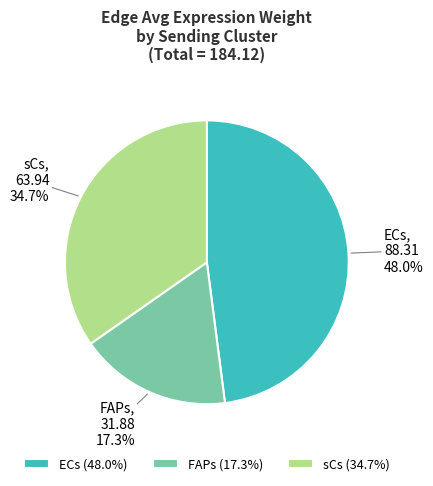

Between sCs and FAPs, which is larger?

sCs